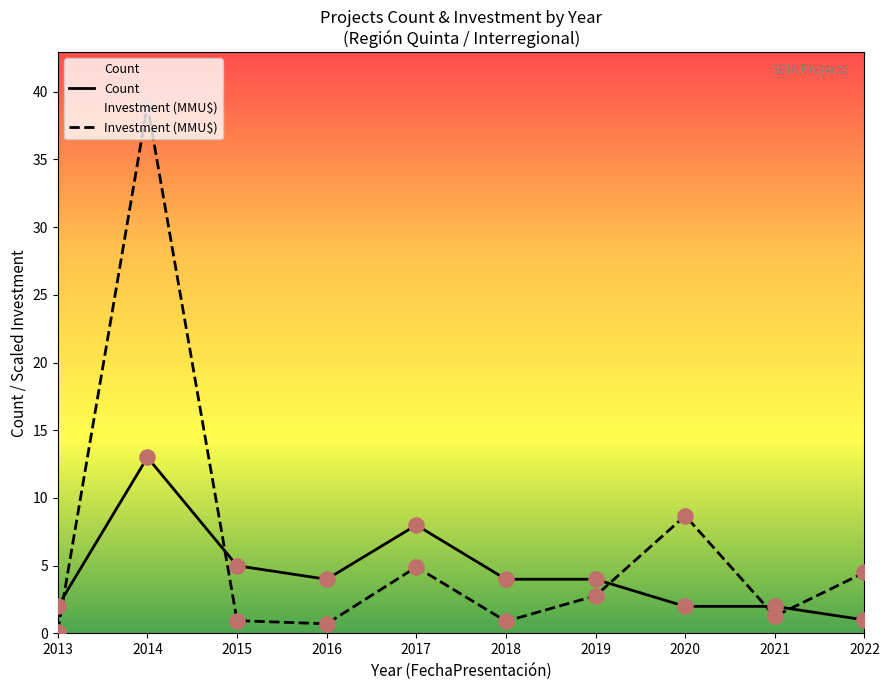

Which series has the largest Y range (max minus min)?

Investment (MMU$)